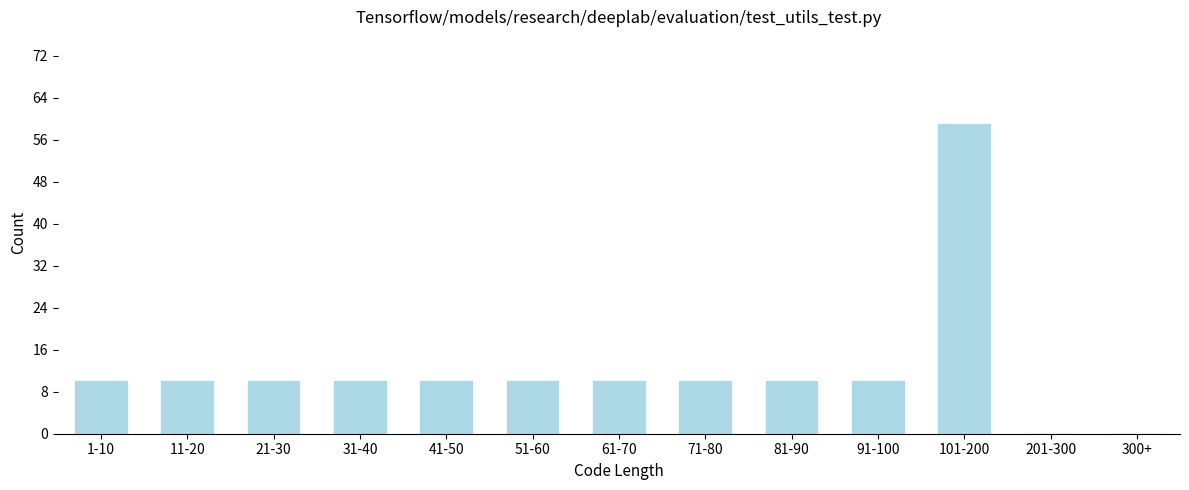

Reading left to right, transcribe all the data shown in this chart.

1-10=10	11-20=10	21-30=10	31-40=10	41-50=10	51-60=10	61-70=10	71-80=10	81-90=10	91-100=10	101-200=59	201-300=0	300+=0